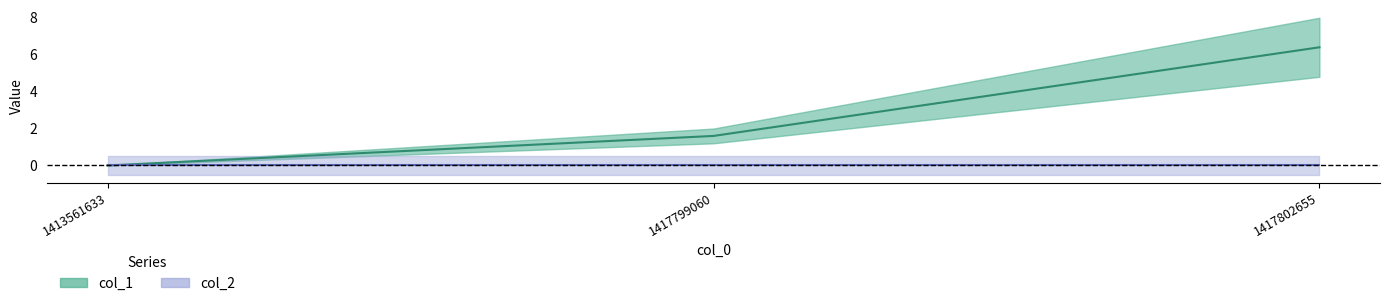

At which label is the value closest to 3?

1417799060